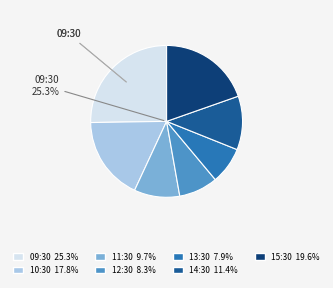

What portion of the pie excludes 10:30?

82.2%